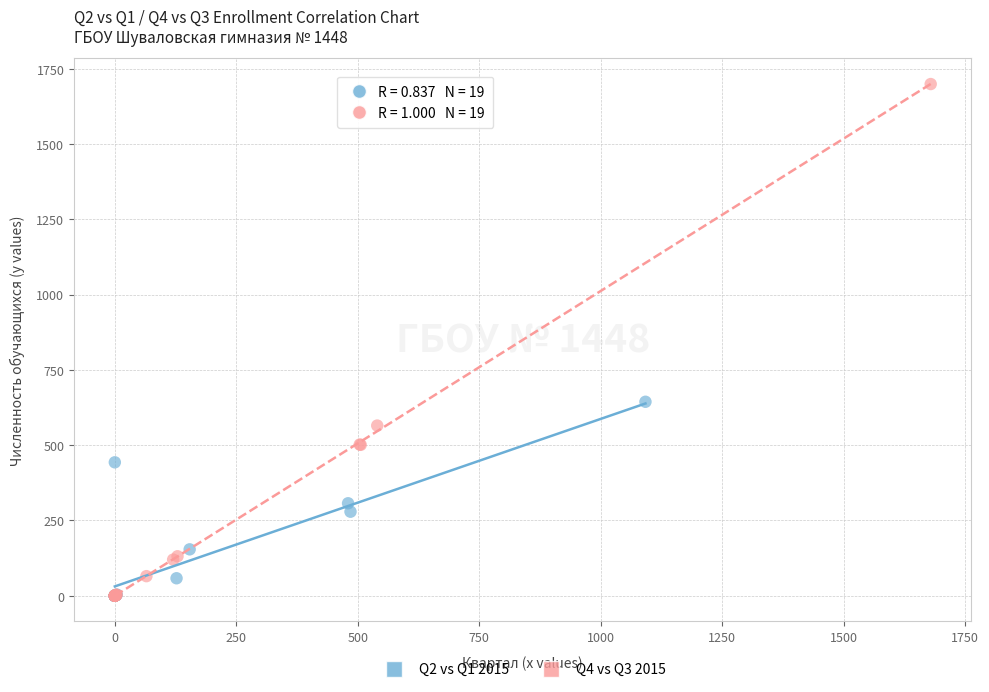

What are all the series names shown in the legend?

Q2 vs Q1 2015, Q4 vs Q3 2015